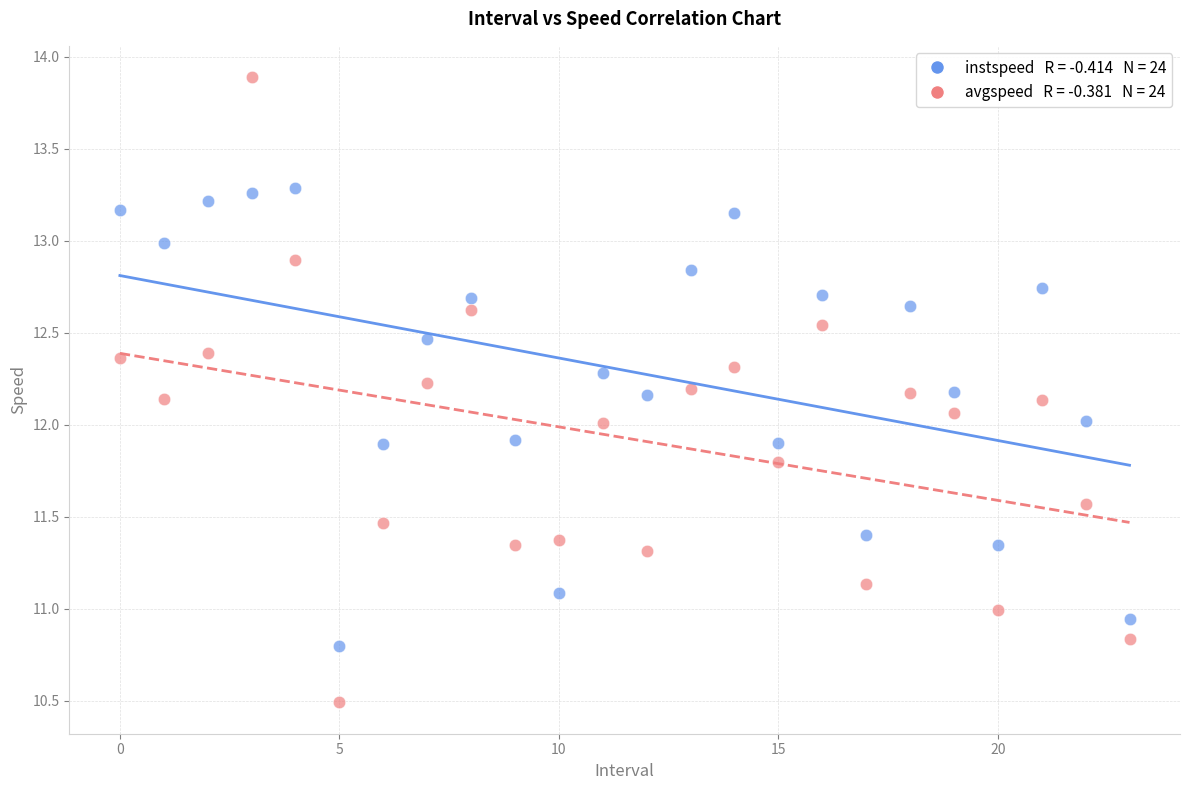

Across all data points, what is the range of Y values (max minus min)?

3.4